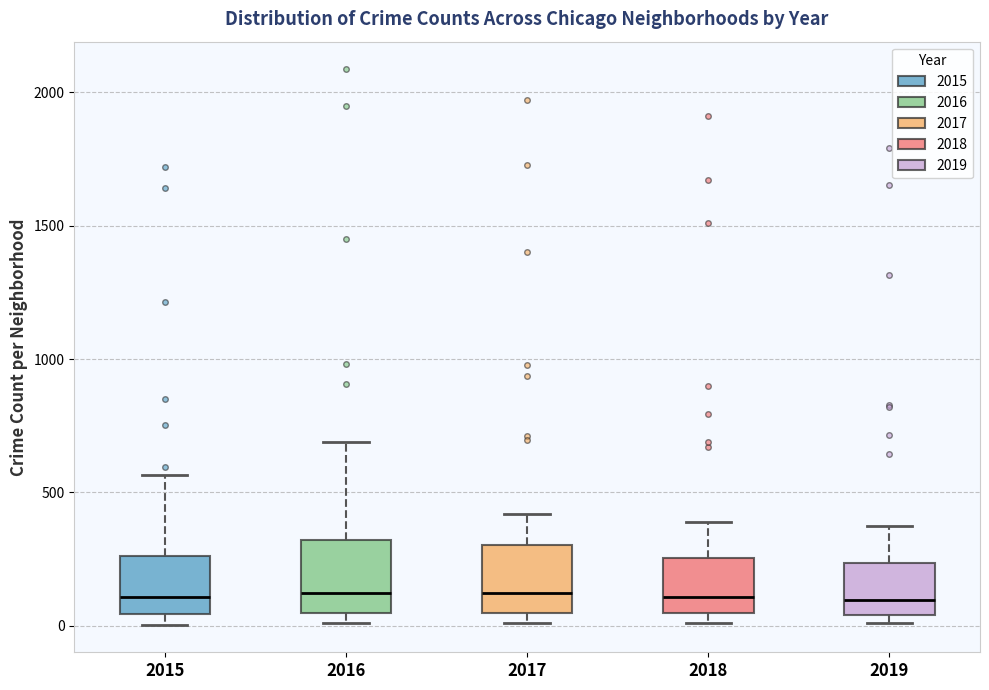

Reading left to right, transcribe this box plot: for each box, give where its median line is, the range the box spans, and where its two whiskers end, as read against the y-axis. The values are not printed on the chart, so give them approximately, as read against the axis.

2015: median 100, box 50 to 250, whiskers 0 to 550
2016: median 150, box 50 to 300, whiskers 0 to 700
2017: median 100, box 50 to 300, whiskers 0 to 400
2018: median 100, box 50 to 250, whiskers 0 to 400
2019: median 100, box 50 to 250, whiskers 0 to 400